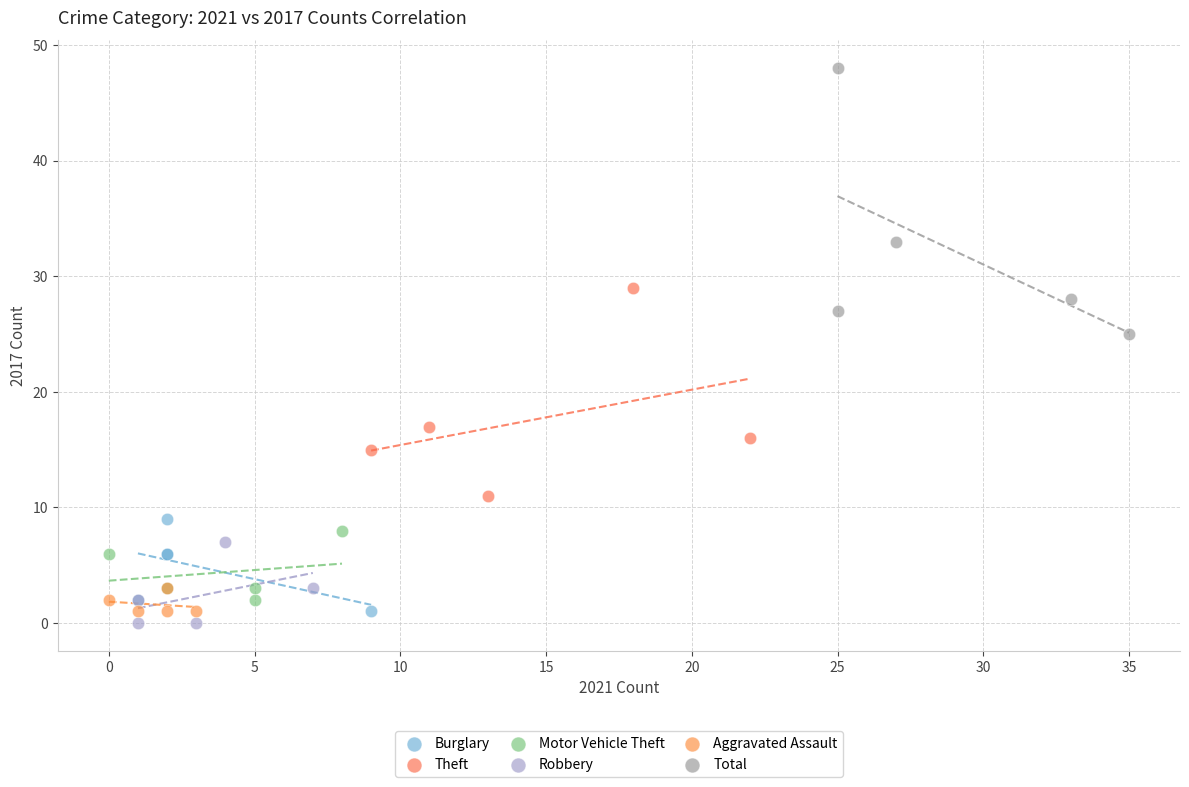

Which series reaches the minimum Y coordinate?

Robbery